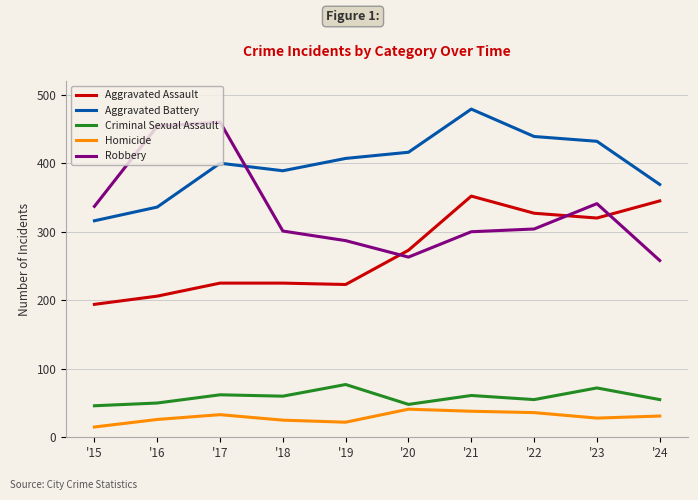

True or false: Criminal Sexual Assault has more than 1 points higher than both neighbors.

True